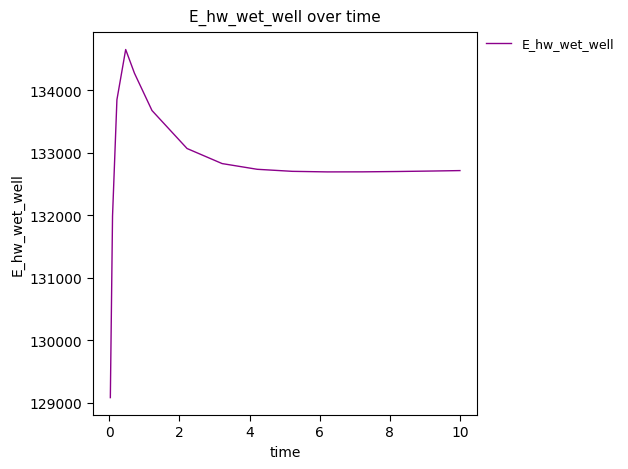

What is the maximum value shown in the chart?

134654.3